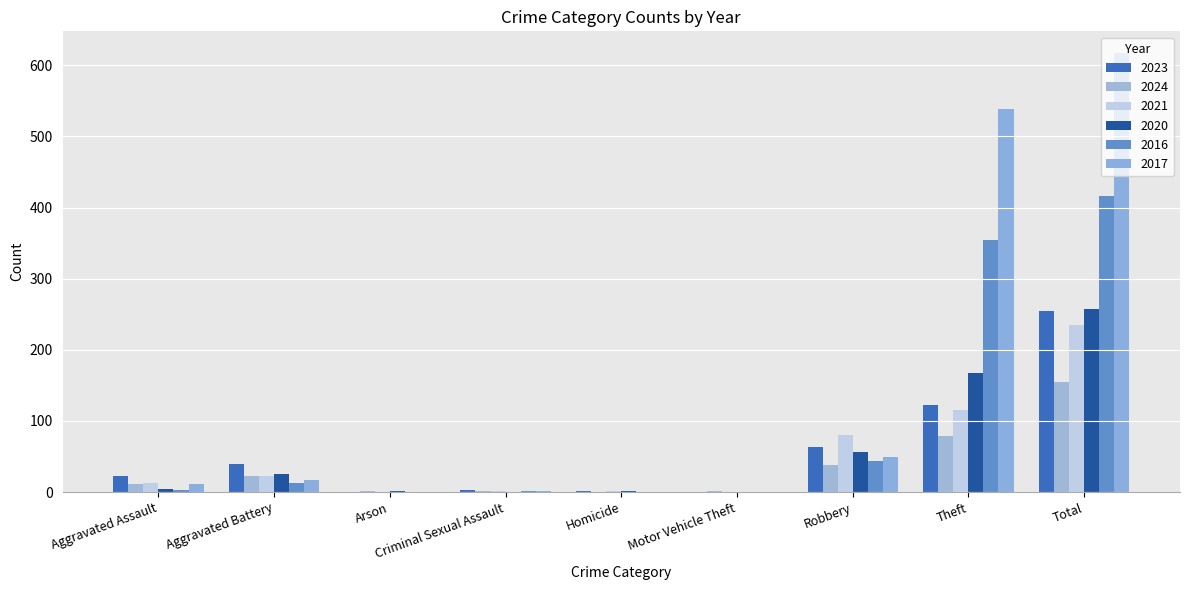

How many data points does each series have?

9